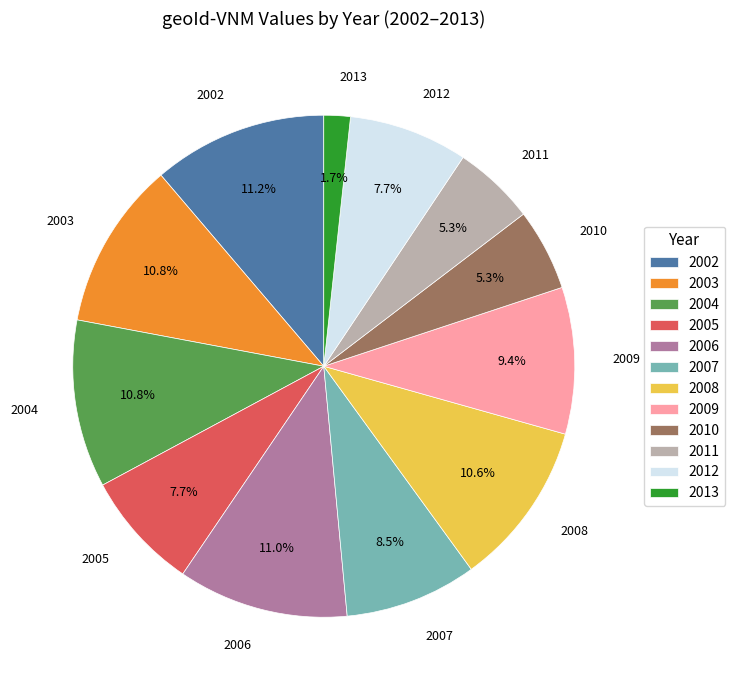

What is the smallest slice in the pie chart?

2013